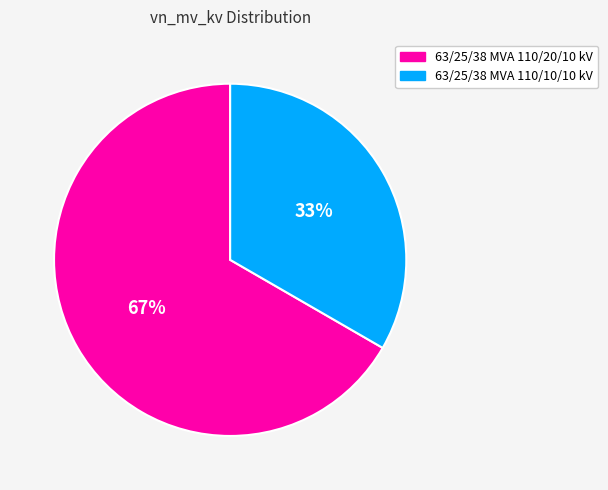

Rank the categories by value from highest to lowest.

63/25/38 MVA 110/20/10 kV, 63/25/38 MVA 110/10/10 kV